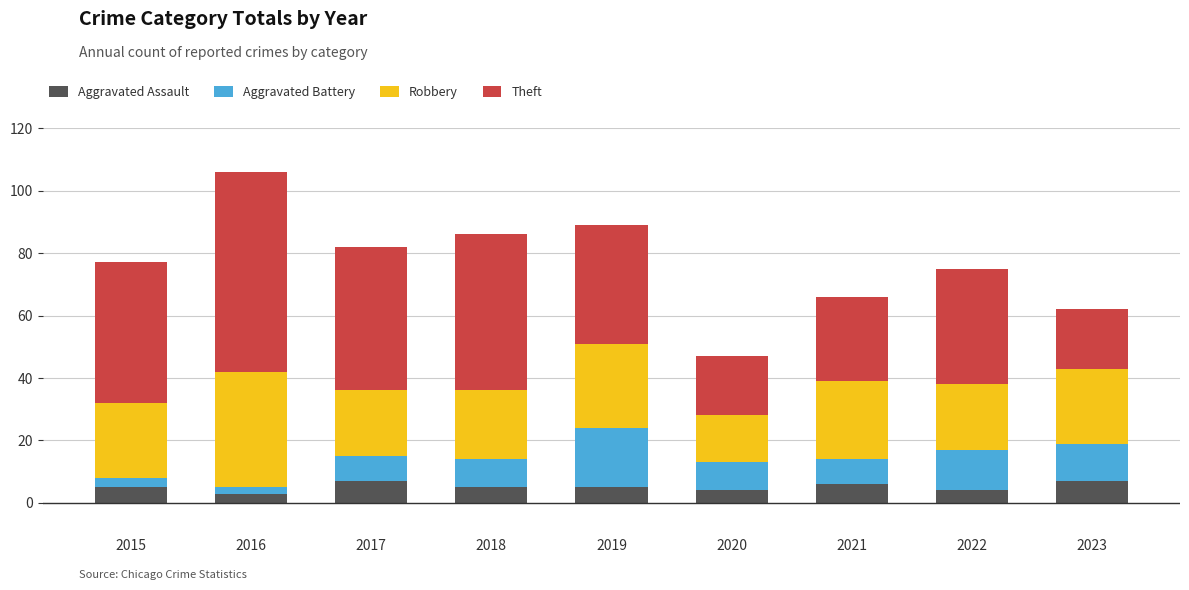

Count the number of categories in the chart.

9